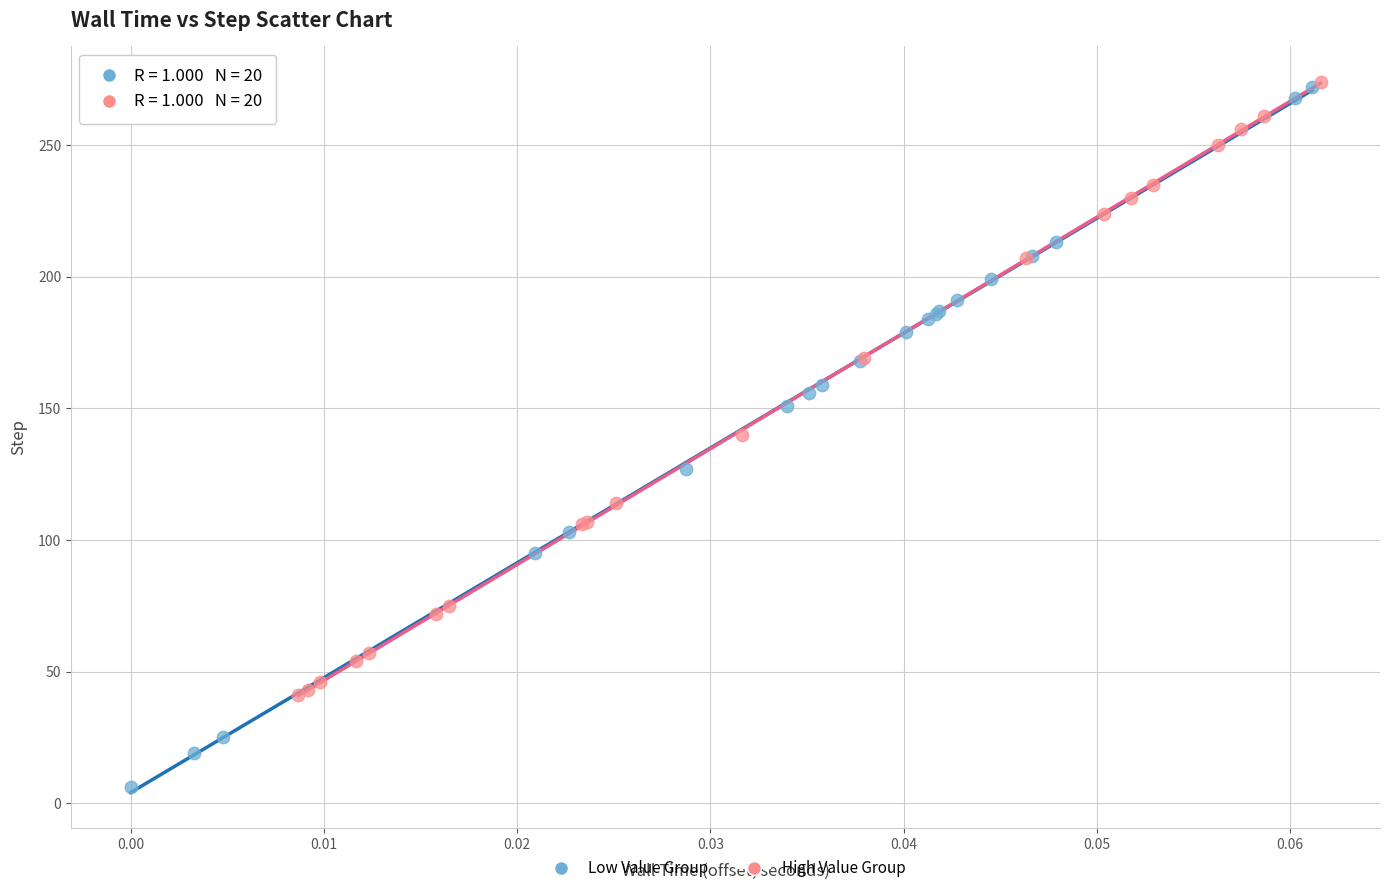

Which series reaches the minimum Y coordinate?

Low Value Group